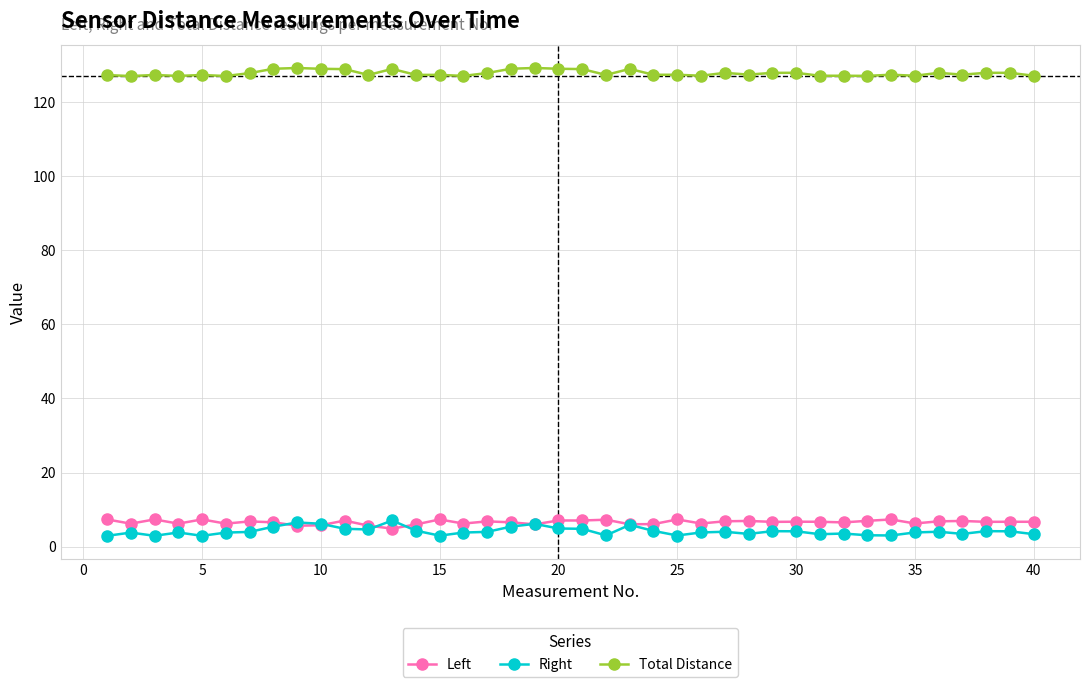

True or false: Total Distance has more than 0 points higher than both neighbors.

True